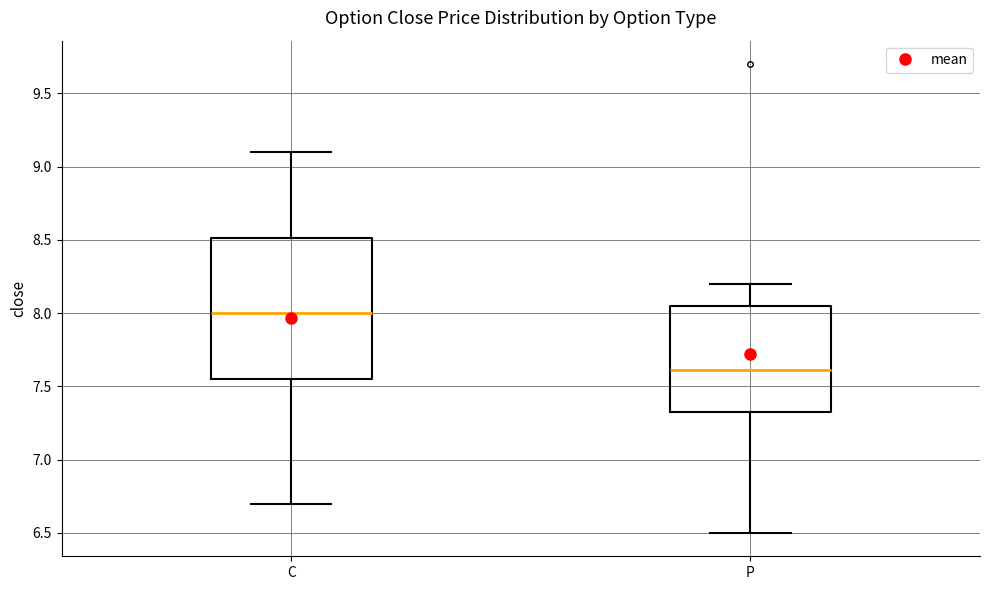

Reading left to right, read every box against the y-axis: the position of its median line, the range the box covers, and the ends of its whiskers. The values are not printed on the chart, so give them approximately, as read against the axis.

C: median 8.00, box 7.55 to 8.50, whiskers 6.70 to 9.10
P: median 7.60, box 7.35 to 8.05, whiskers 6.50 to 8.20